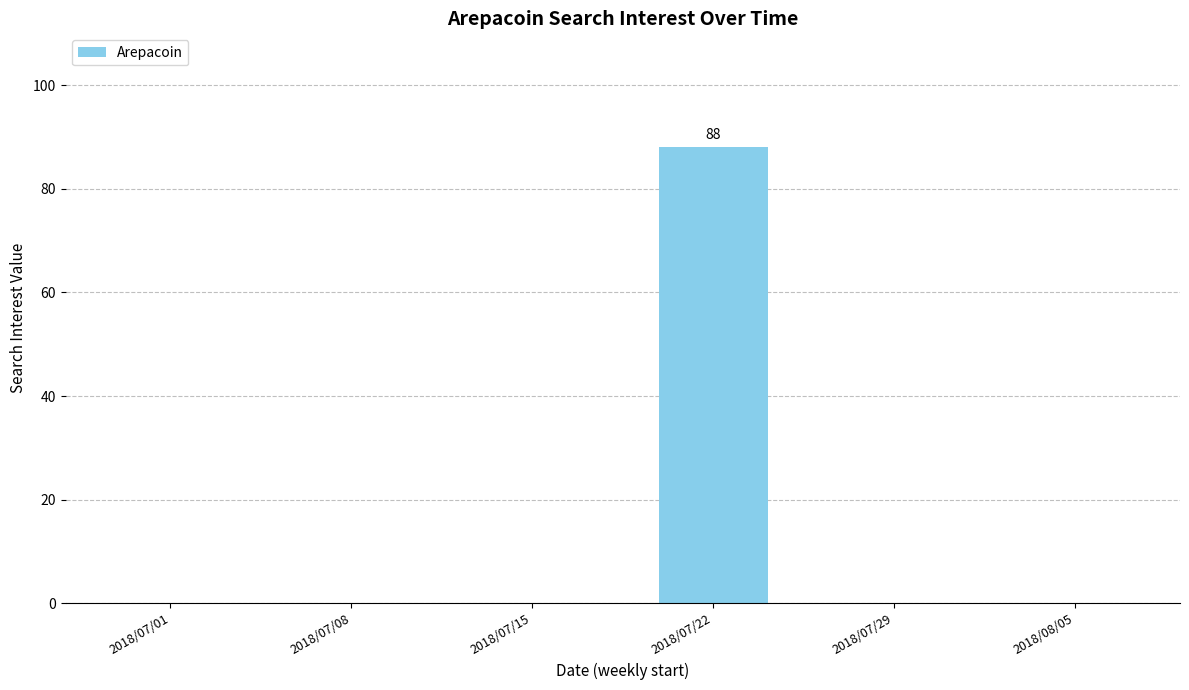

The chart shows a value of 0 at 2018/07/29. True or false?

True